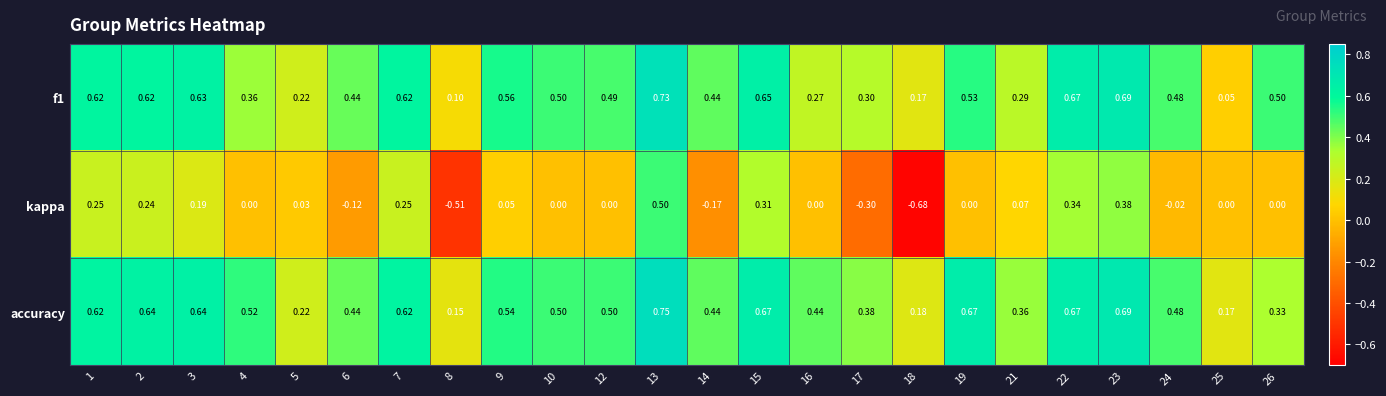

What is the total value across all series at 4?

0.9